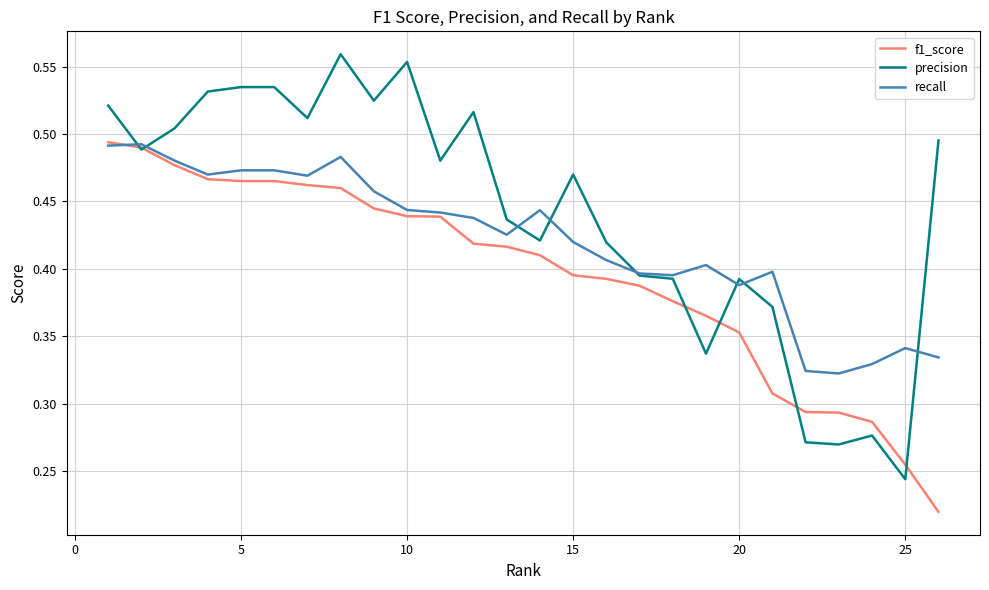

Which series has the largest total across all categories?

precision